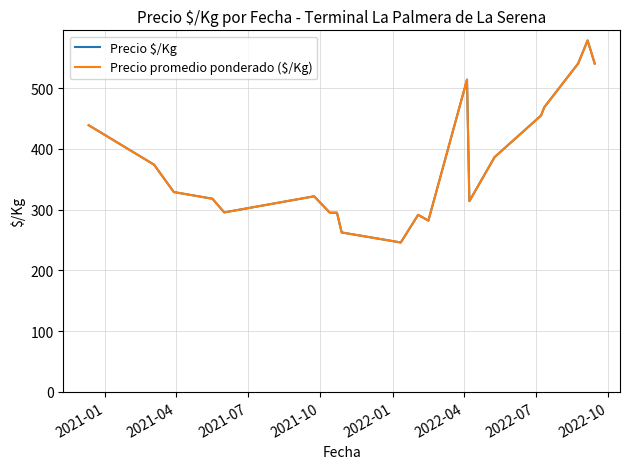

Which series has the widest spread of values?

Precio $/Kg